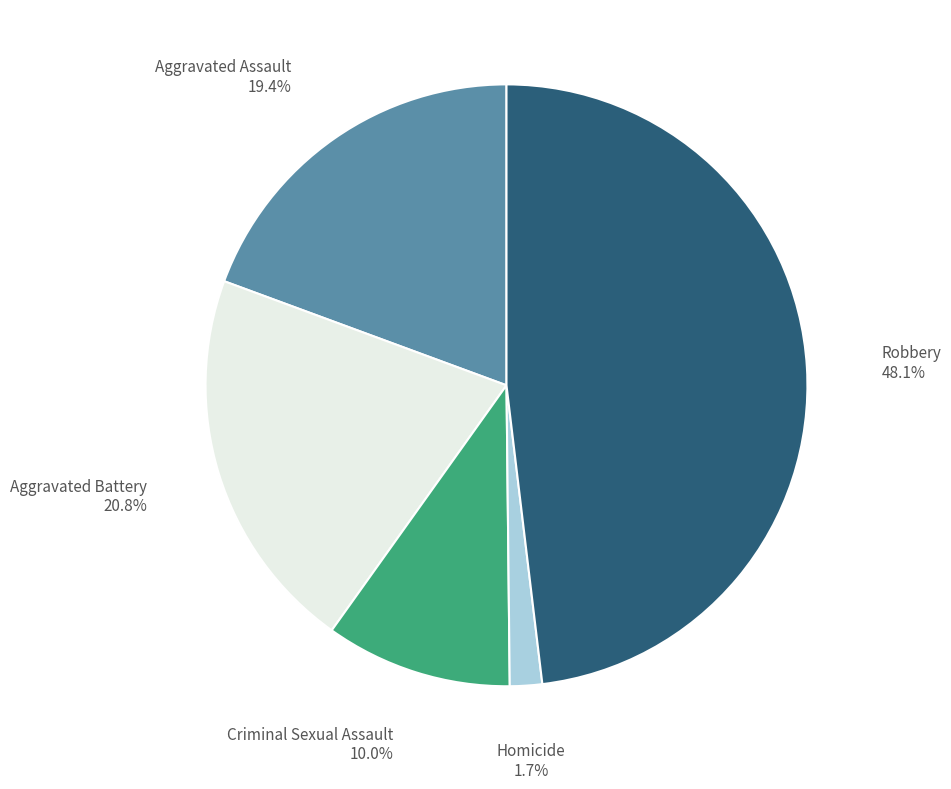

Is there any slice that represents more than half of the pie?

No